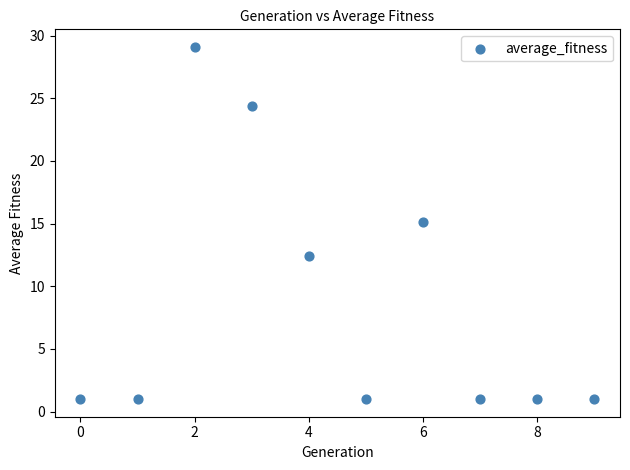

What is the range of Y values (max minus min)?

28.1